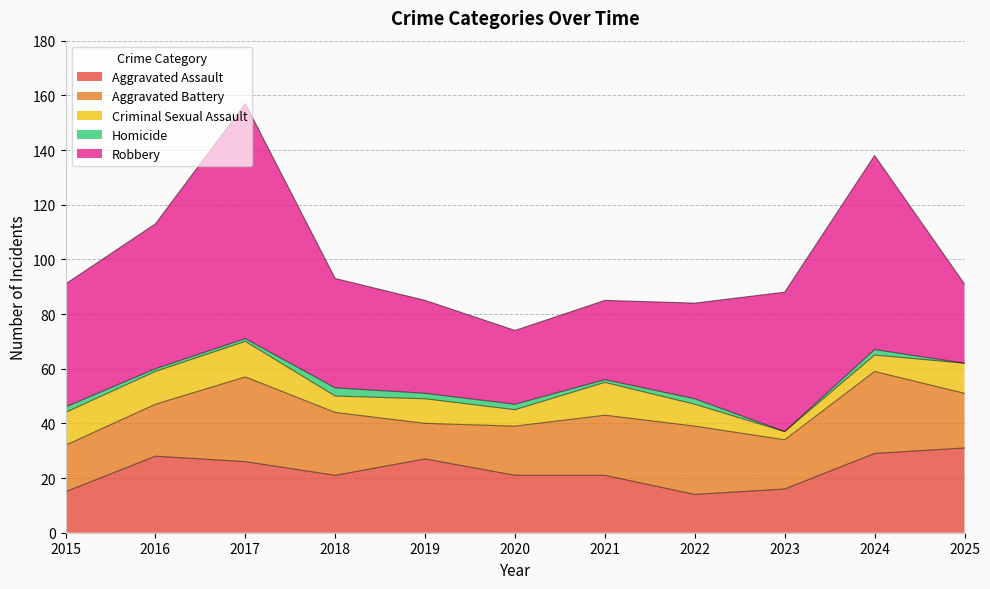

Between 2018 and 2015, which is larger?

2018